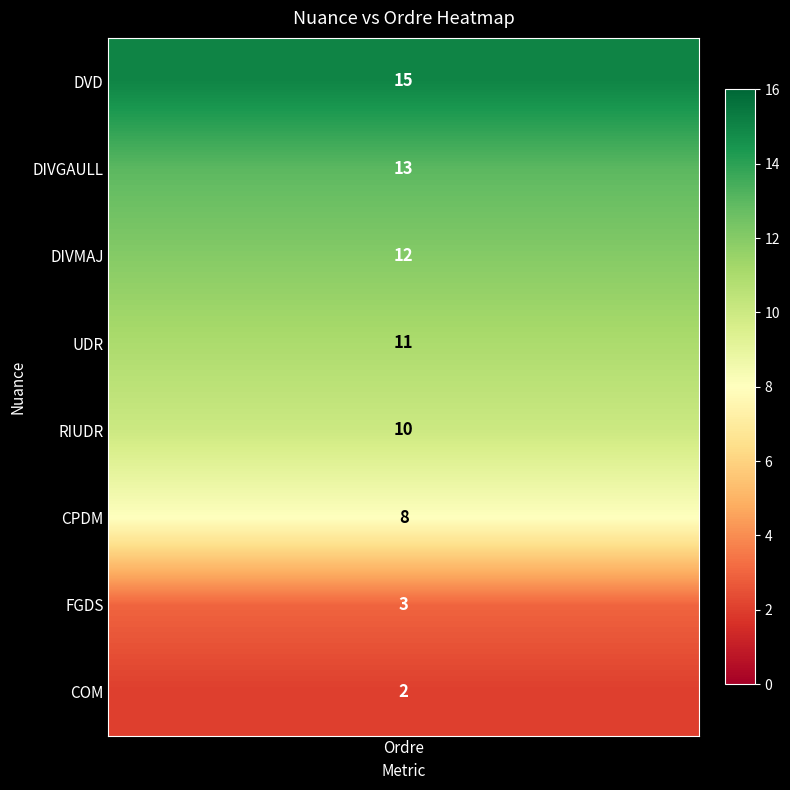

What is the ratio of the value at 1 to the value at 7?

6.5